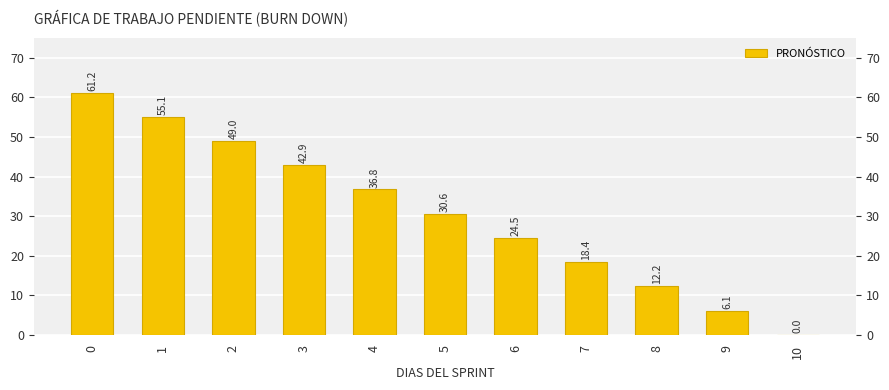

What value does the data have at 3?

42.9